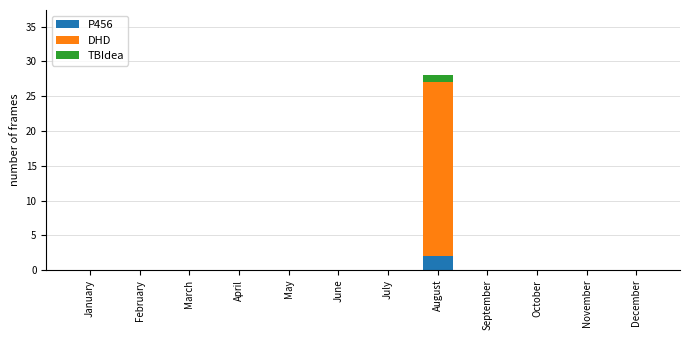

What are all the series names shown in the legend?

P456, DHD, TBIdea